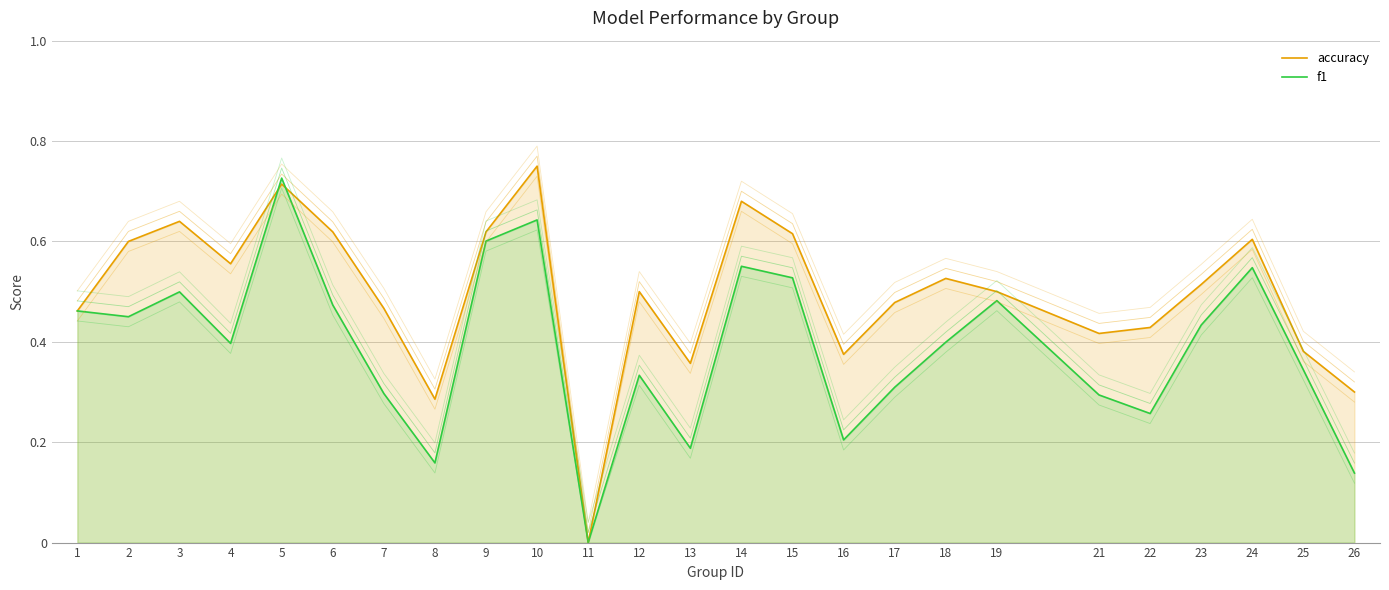

At which category does f1 reach its first local valley?

2